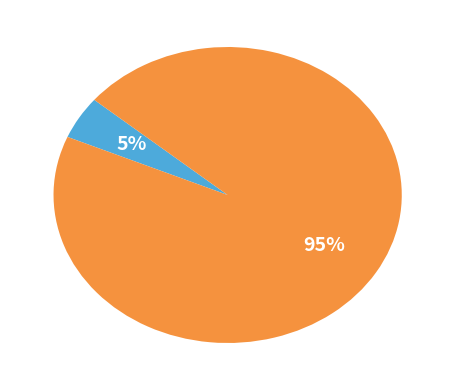

How many slices are in this pie chart?

2